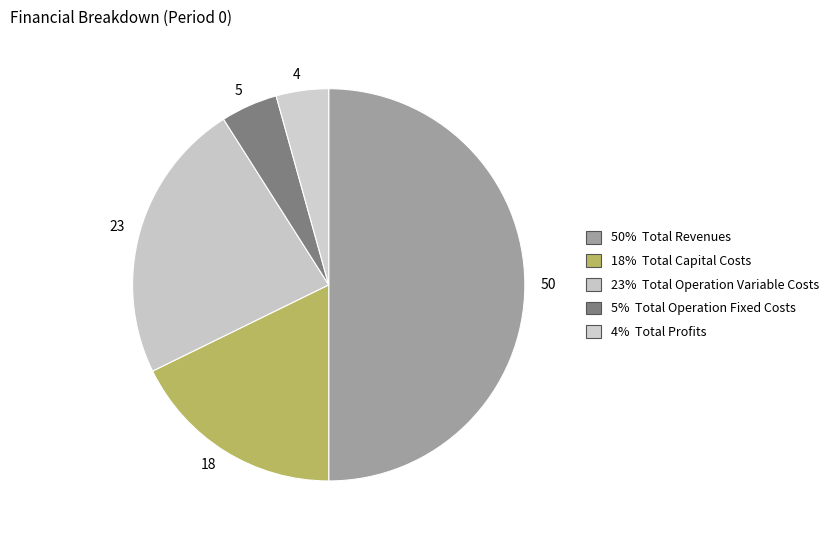

Count the number of slices in the pie.

5